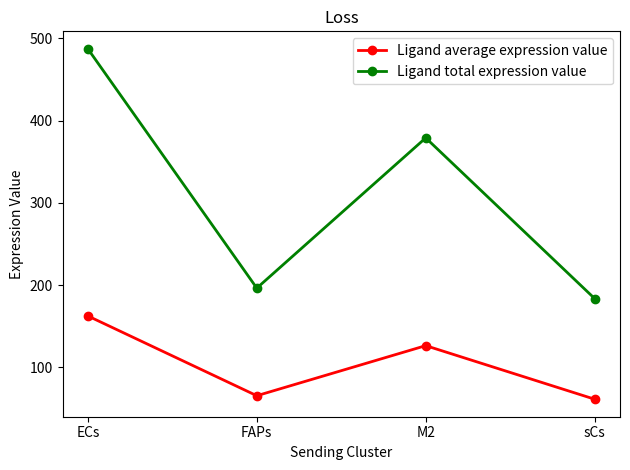

What position from the right is ECs?

4